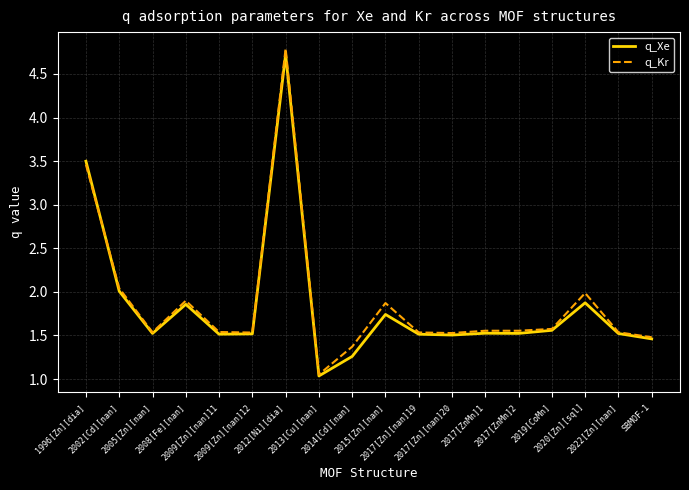

Which series has the widest spread of values?

q_Kr